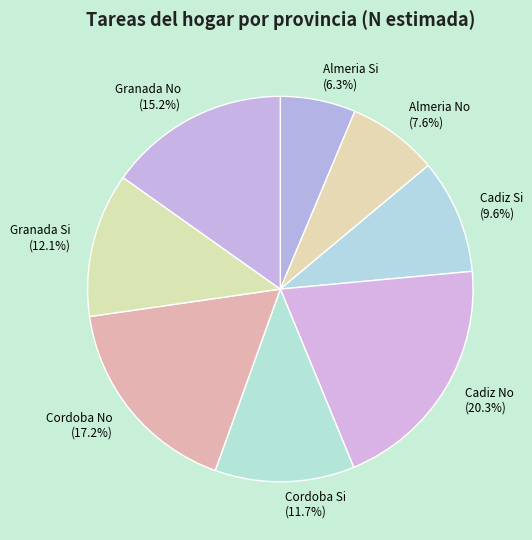

To the nearest percent, what is the average slice percentage?

12%